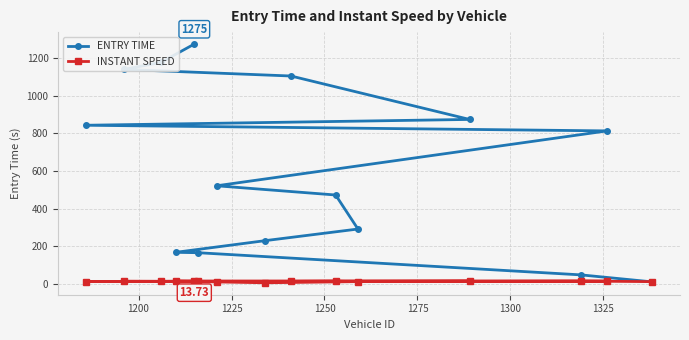

How many data points in INSTANT SPEED are less than 13?

6